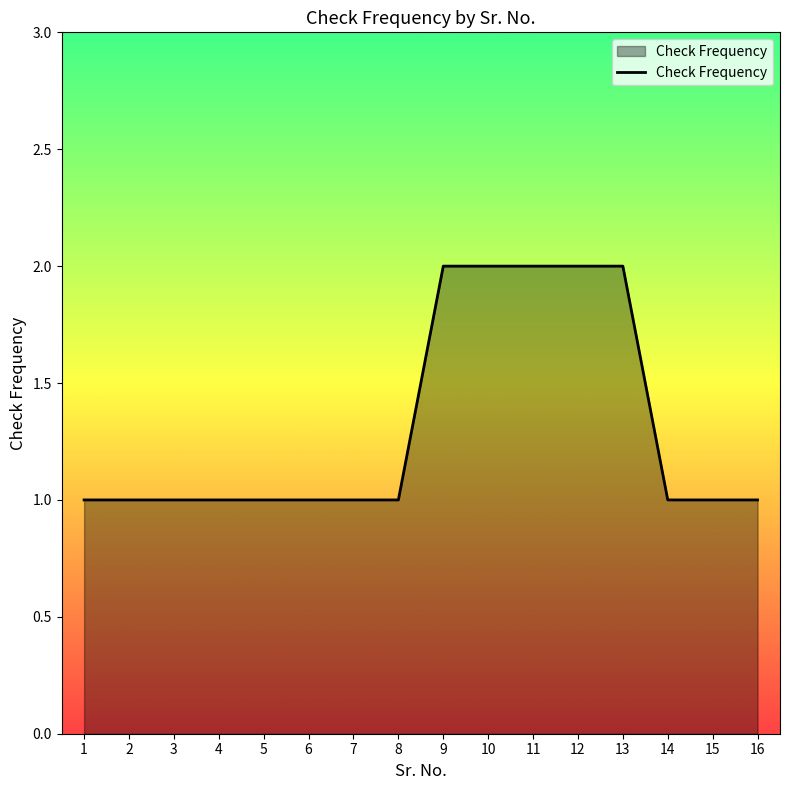

Approximately how many times larger is the value at 16 compared to 10?

0.5